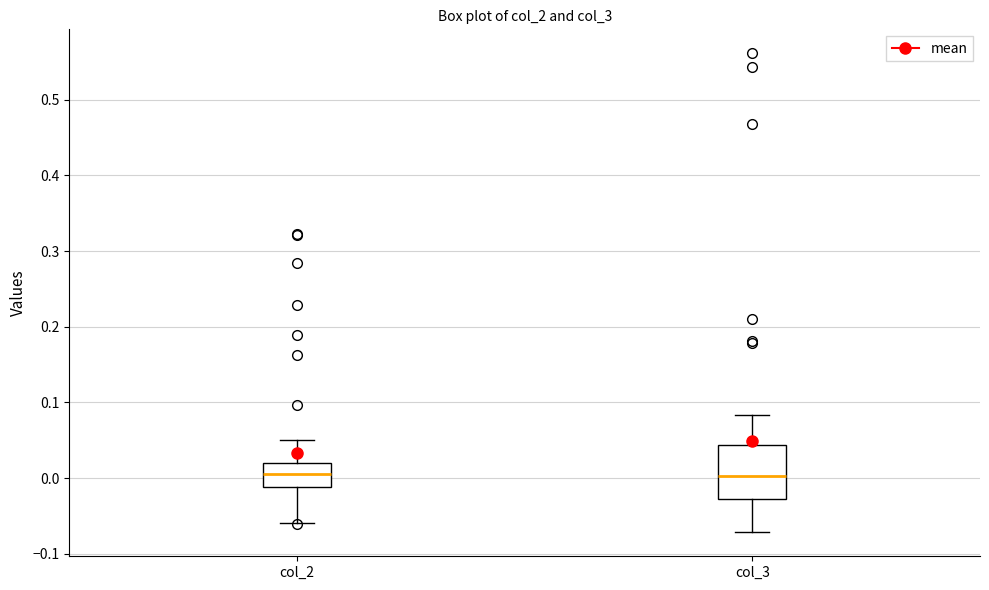

Where does the lower whisker of the box for col_3 end on the y-axis? The values are not printed on the chart, so give them approximately, as read against the axis.

-0.07